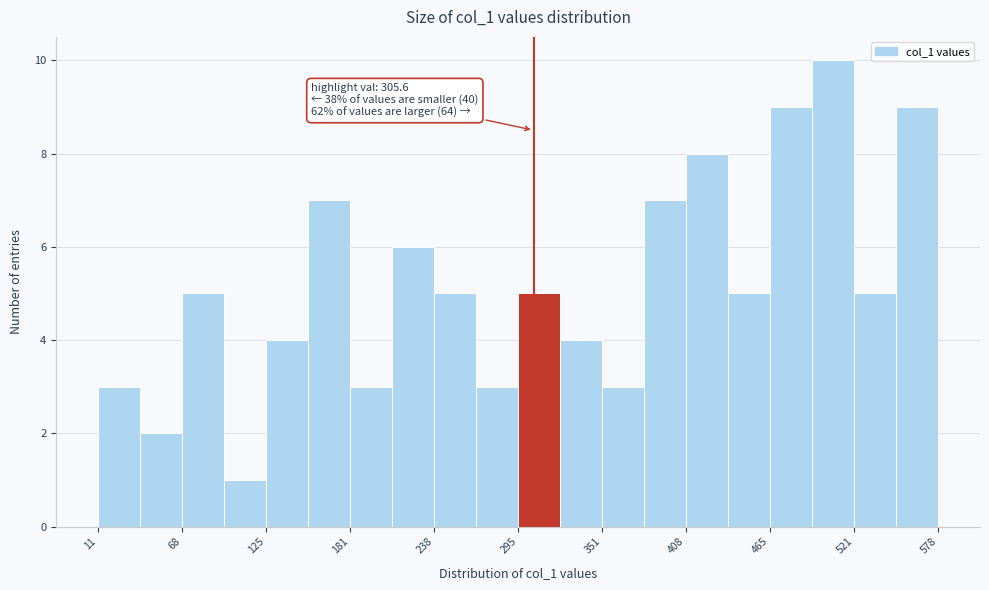

Around what value on the x-axis is the tallest bar? Give the approximate position of its centre, as read against the axis.

510